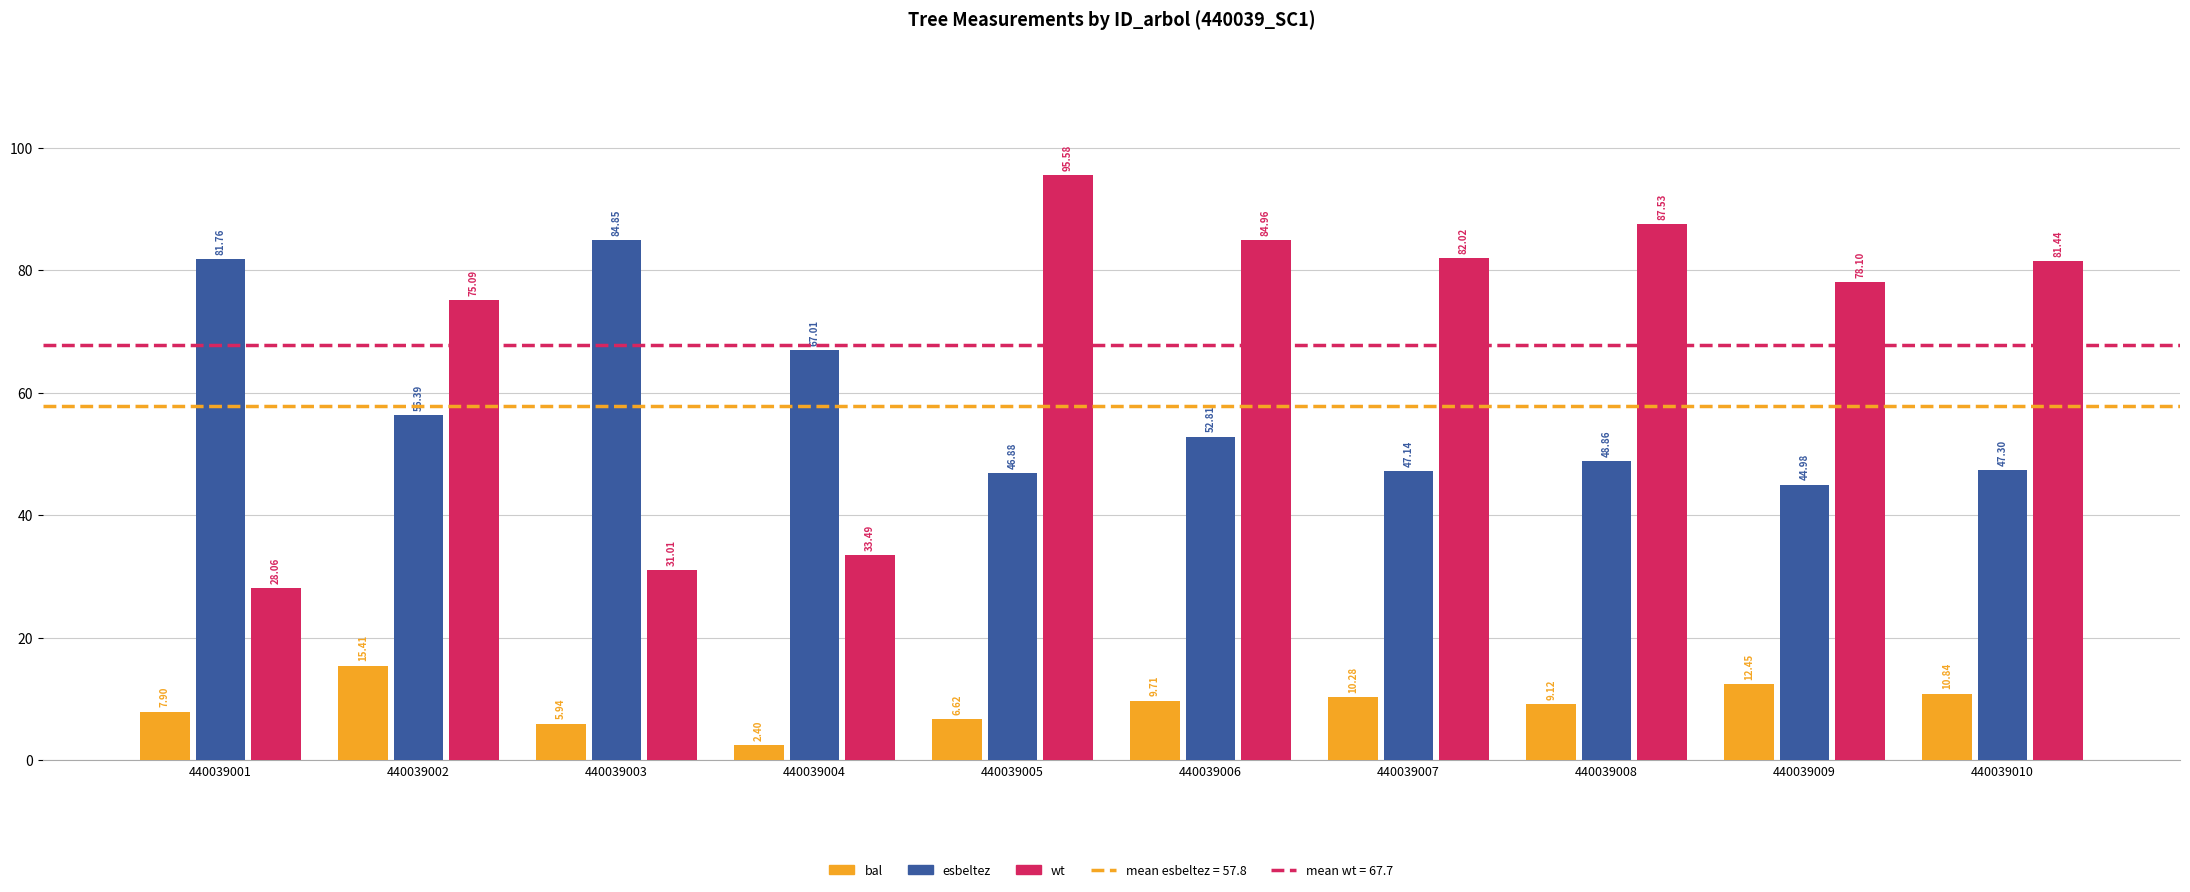

Are the bars grouped side by side (vs. stacked)?

Yes